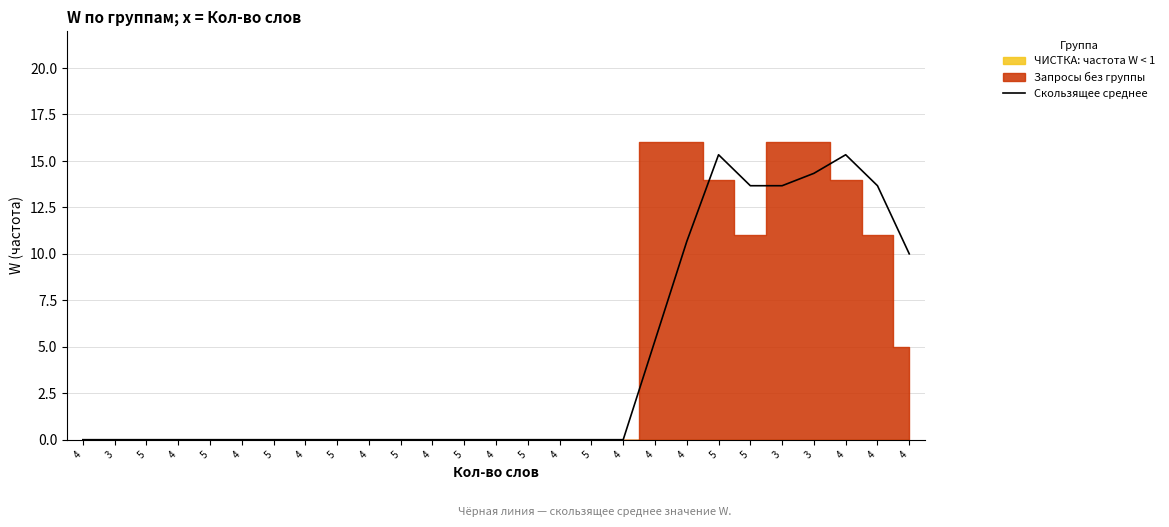

What is the sum of all values?

112.0